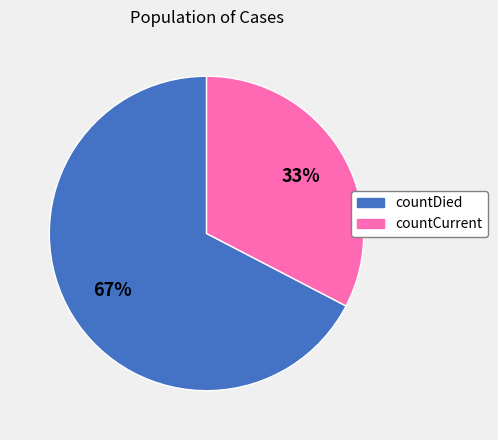

True or false: countCurrent accounts for 26% of the total.

False